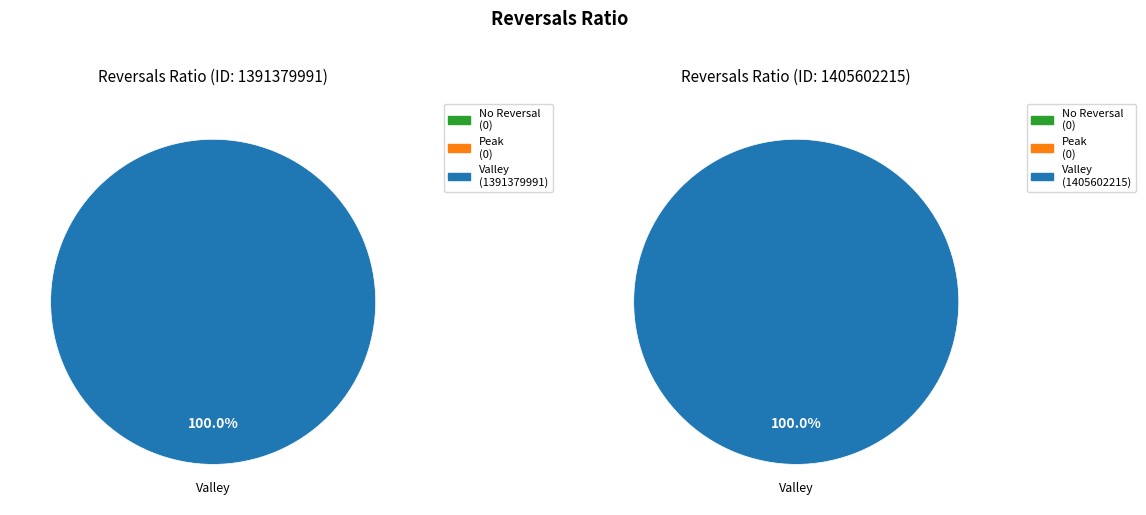

How many slices are in this pie chart?

2